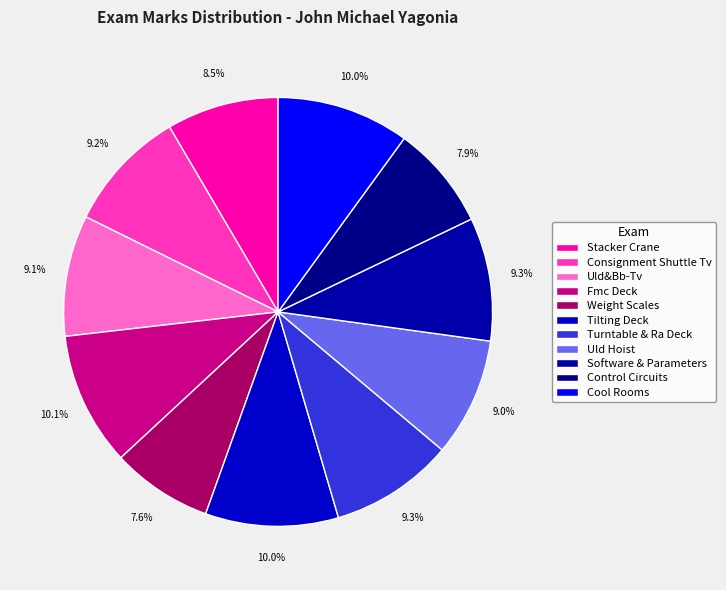

Does any single category account for the majority?

No